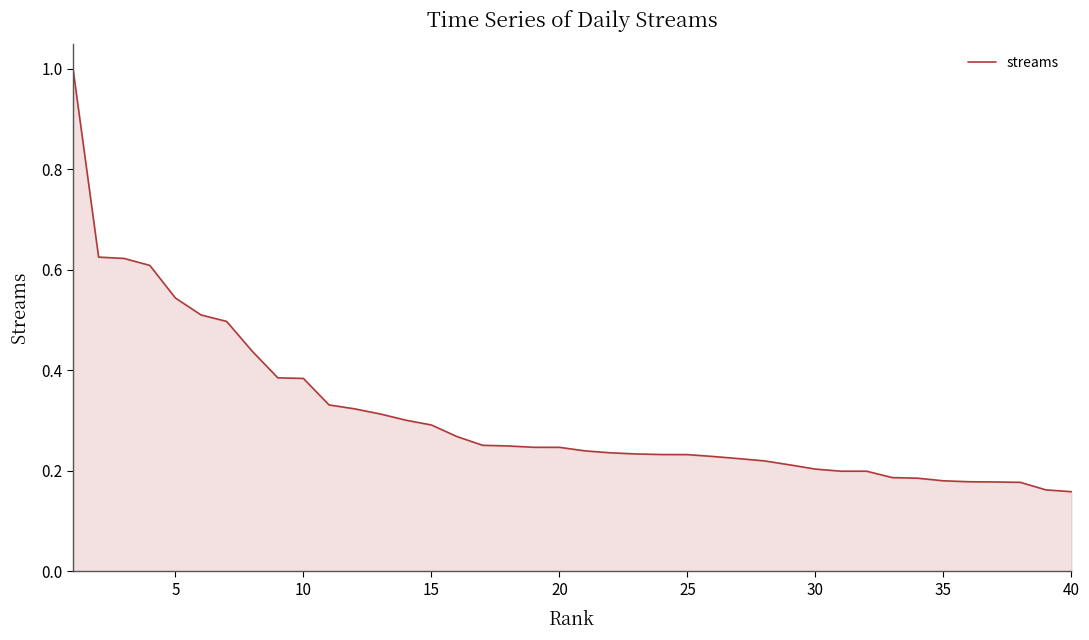

What is the difference between the maximum and minimum values?

0.8